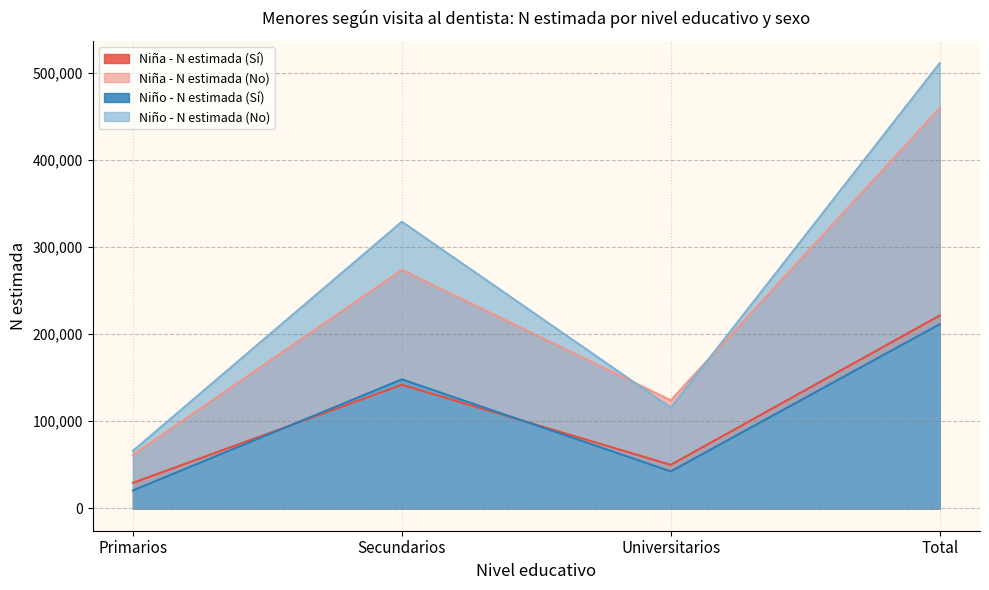

Rank the categories by Niño - N estimada (No) value from lowest to highest.

Primarios, Universitarios, Secundarios, Total